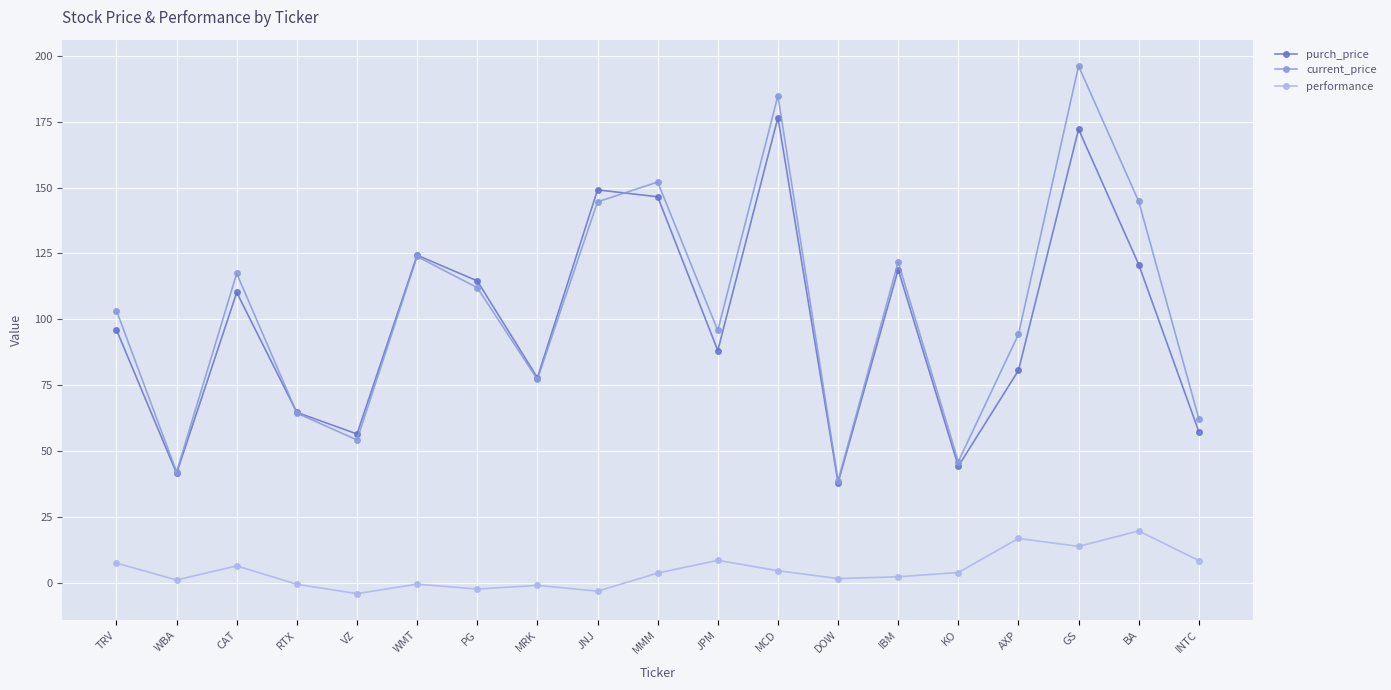

At which category is the sum across all series the highest?

GS